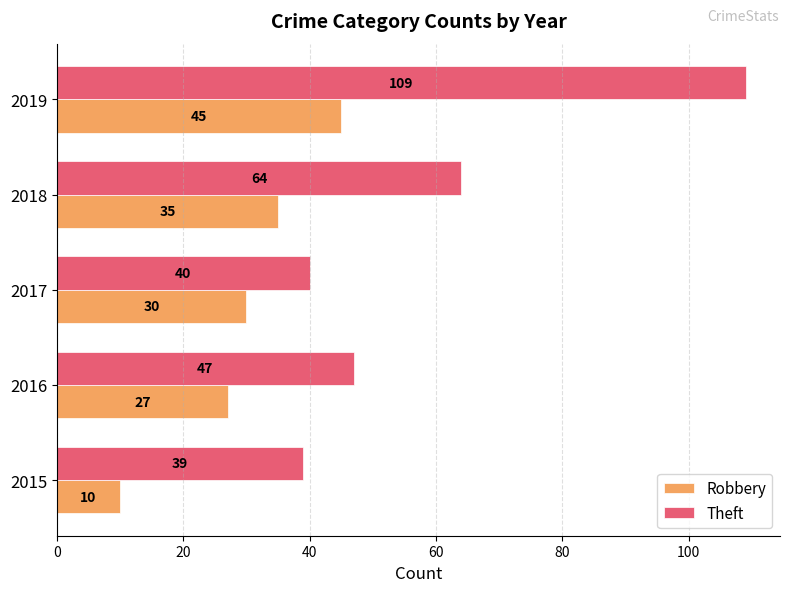

What is the minimum value for Theft?

39